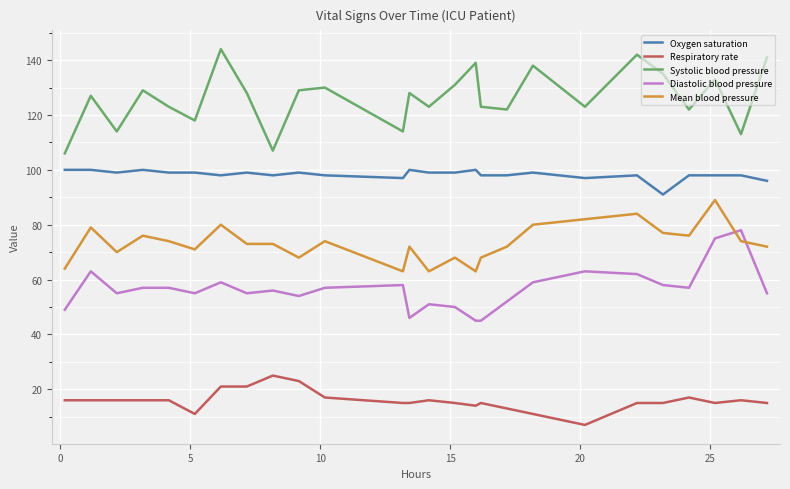

What is the highest value of the Systolic blood pressure series?

144